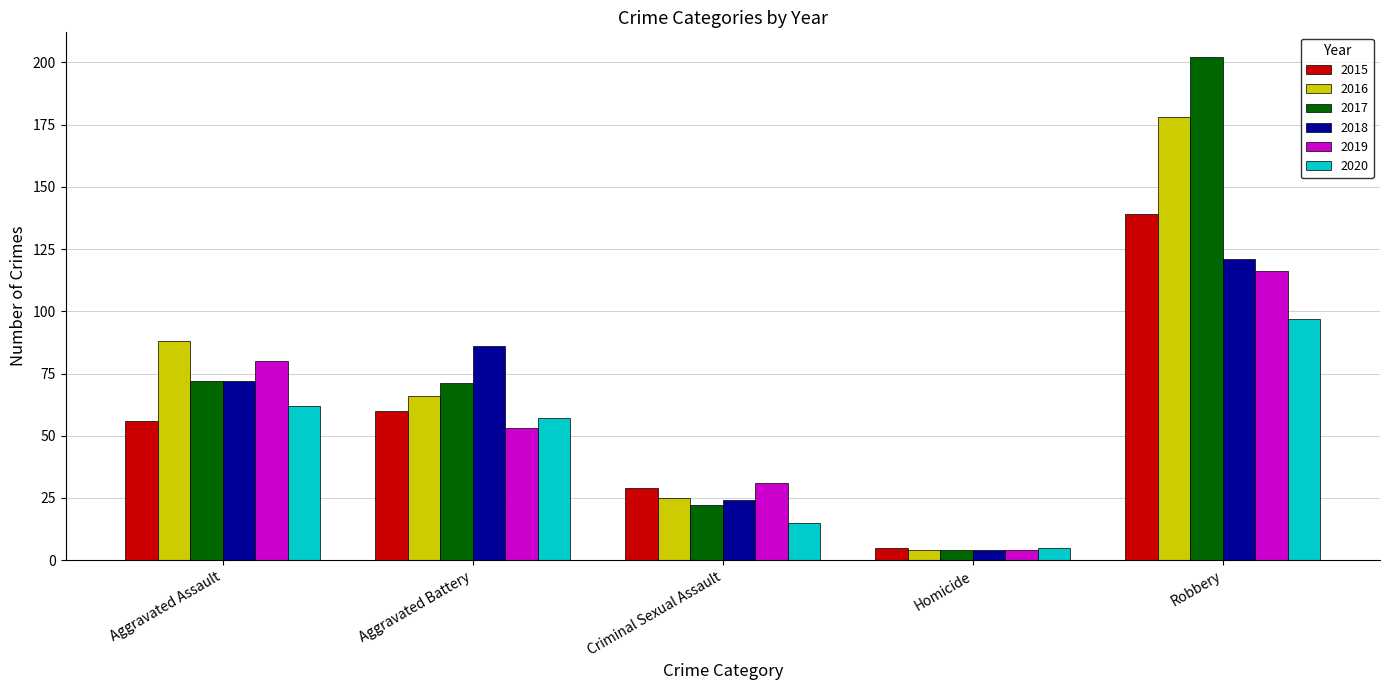

Which label corresponds to the largest value in the chart?

Robbery